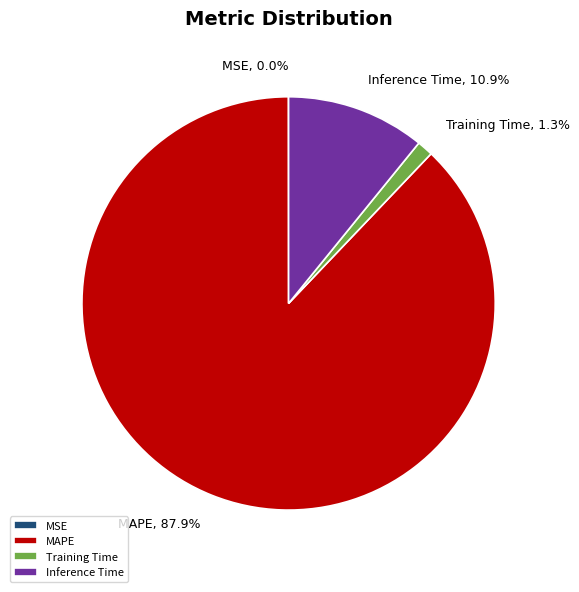

To the nearest percent, what is the average slice percentage?

25%